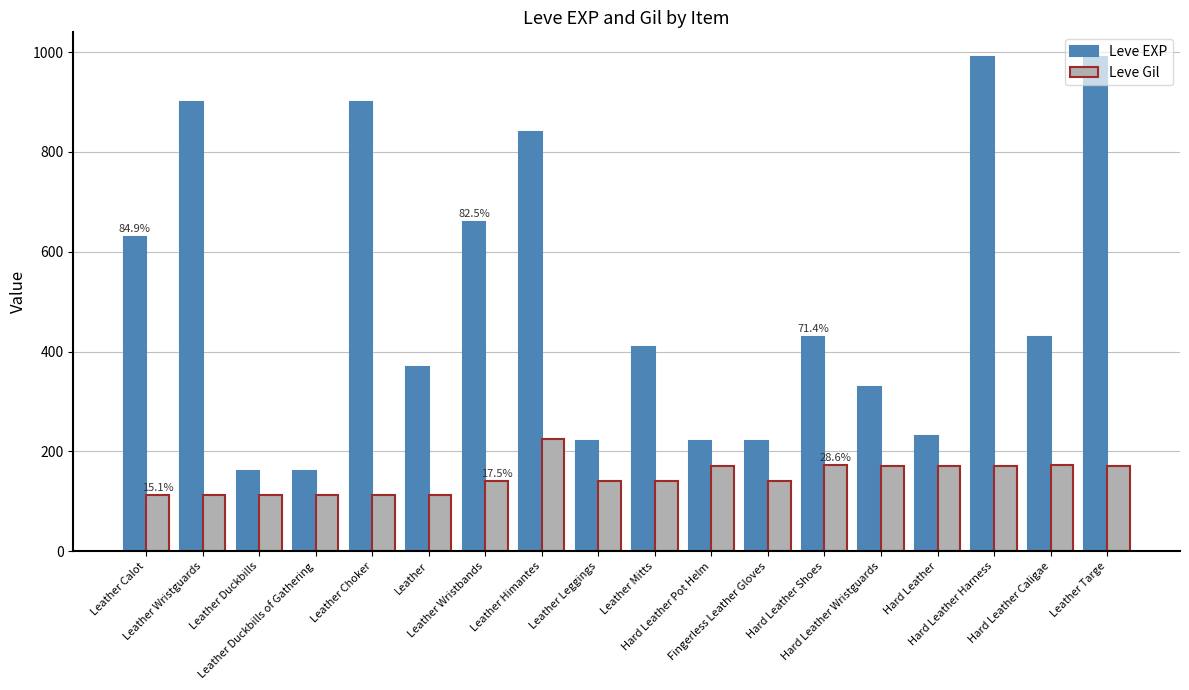

Is the value of Leve EXP at Hard Leather Wristguards greater than the value of Leve Gil at Leather?

Yes